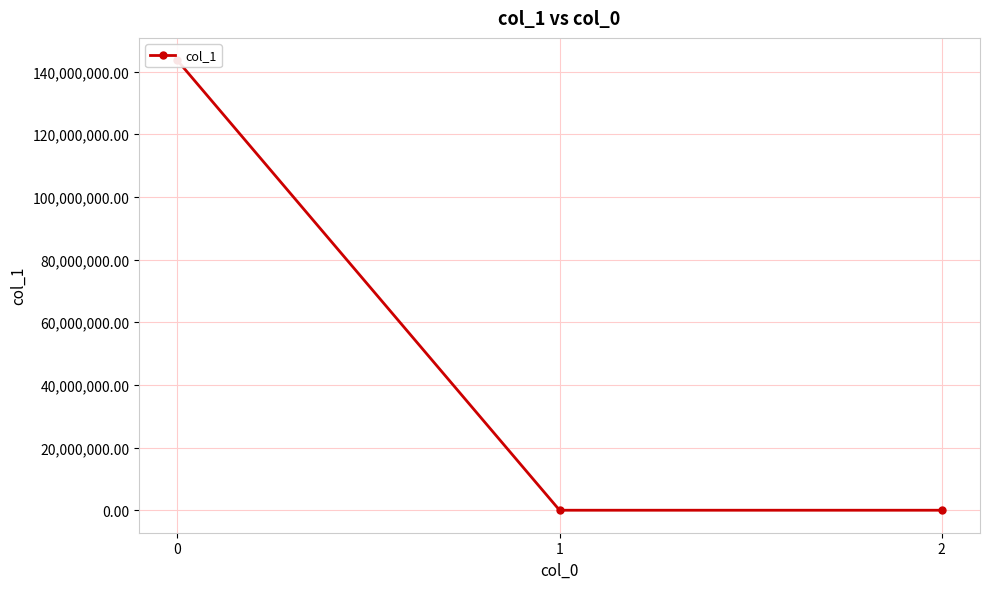

Rank the categories by value from lowest to highest.

2, 1, 0